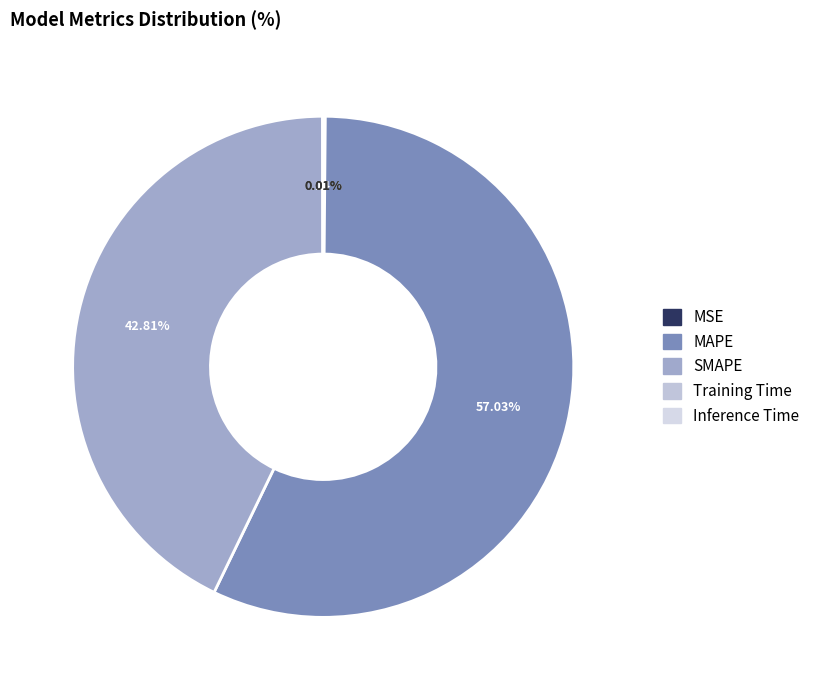

To the nearest percent, what is the combined percentage of MSE and SMAPE?

43%